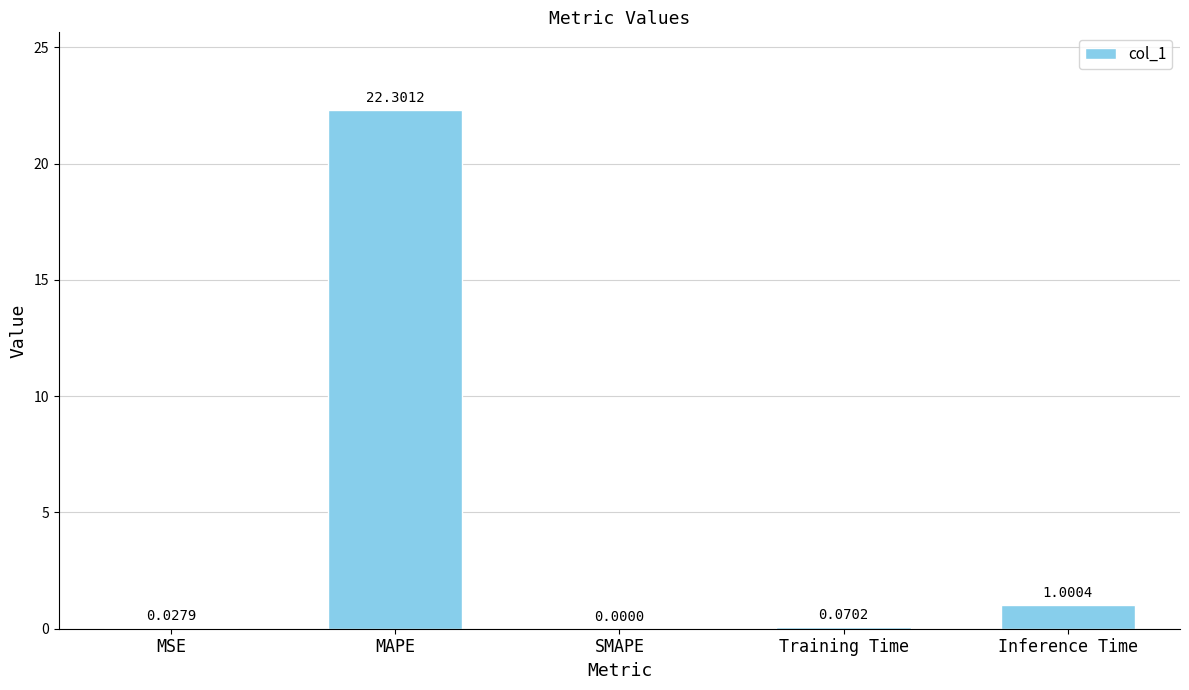

At which category does the chart reach its peak across all series?

MAPE